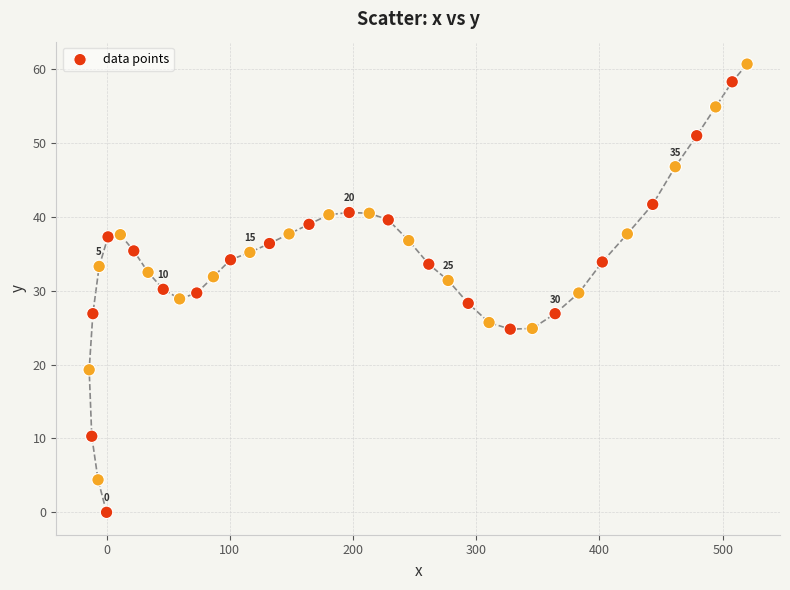

What is the range of Y values (max minus min)?

60.7